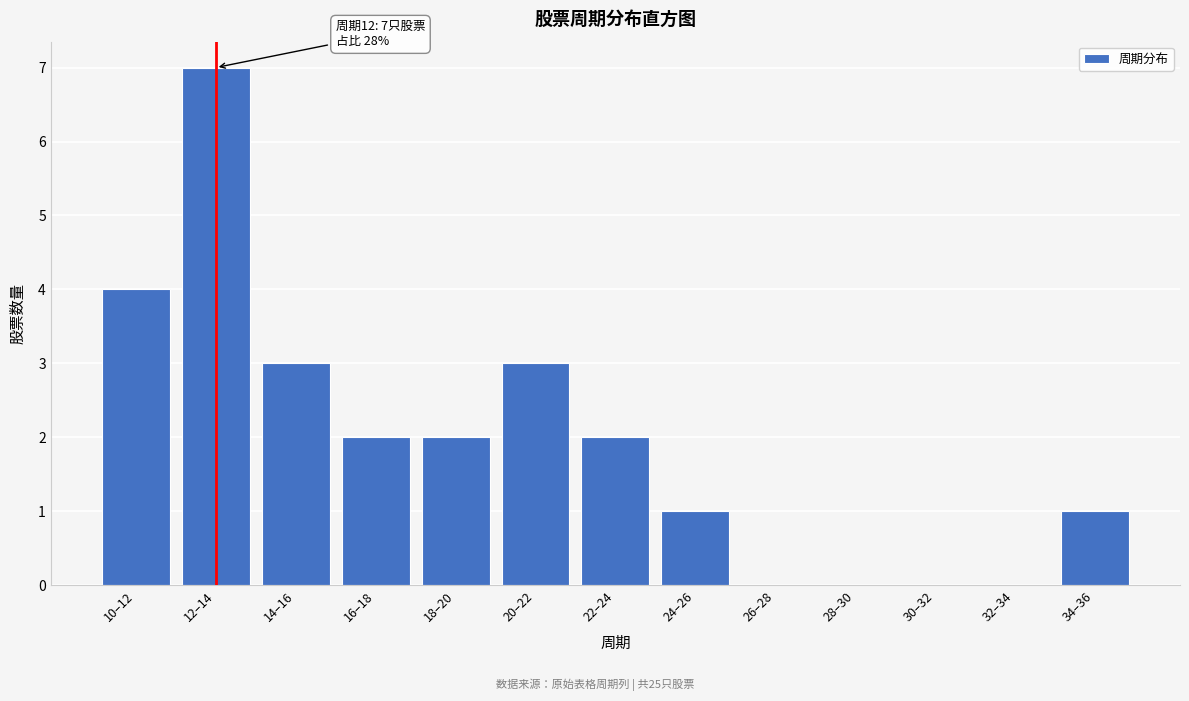

Reading right to left, what are all the values shown in this chart?

34–36=1	32–34=0	30–32=0	28–30=0	26–28=0	24–26=1	22–24=2	20–22=3	18–20=2	16–18=2	14–16=3	12–14=7	10–12=4